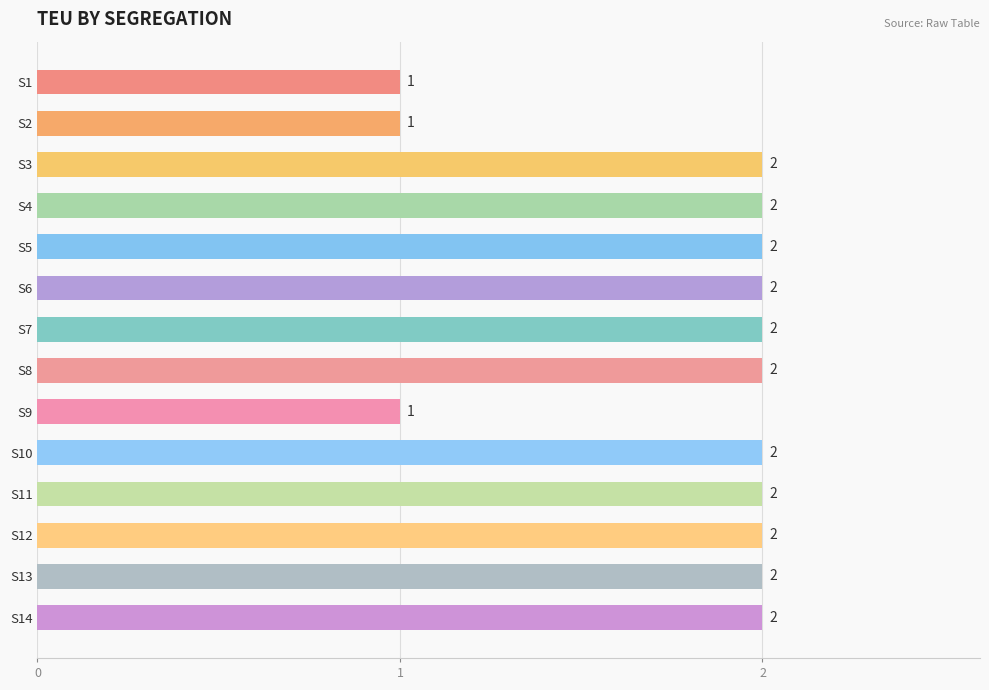

True or false: the data shows 2 at S8.

True